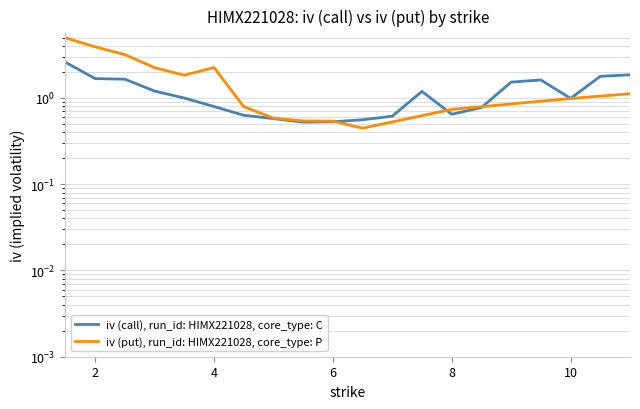

Is it true that the value at 5.5 is 0.5?

True